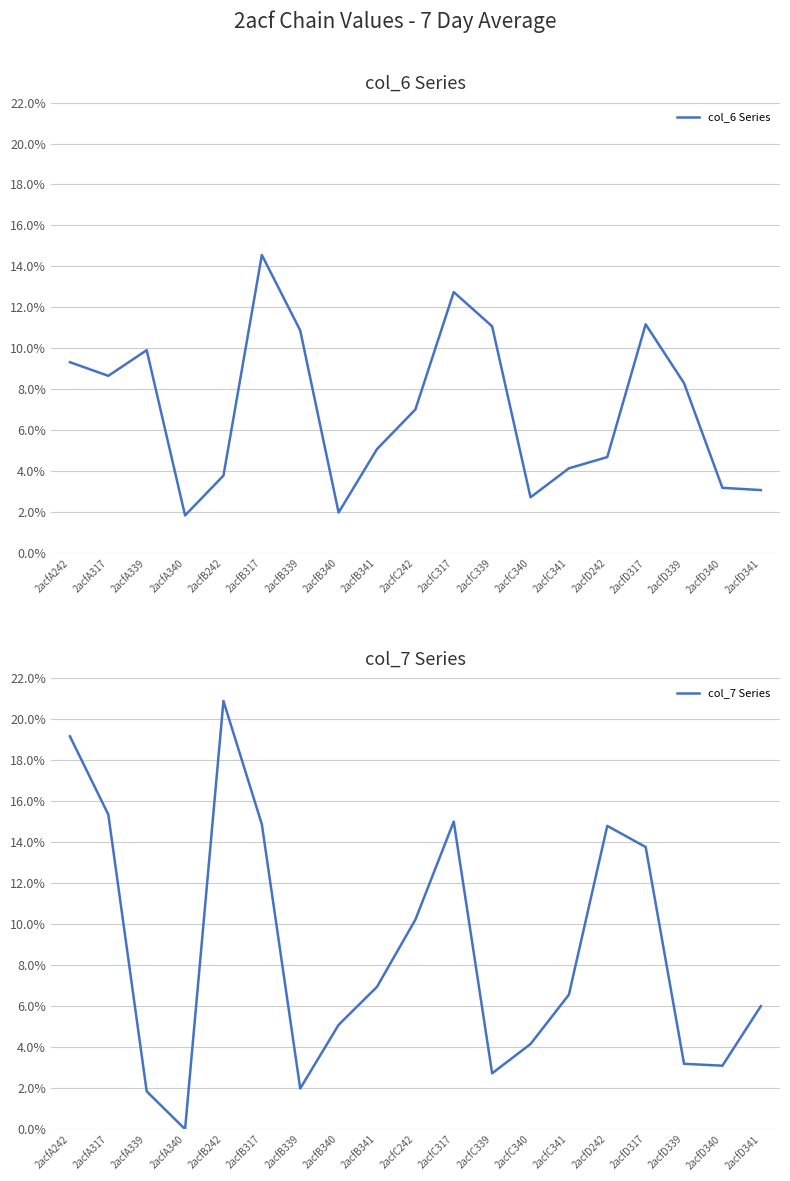

The col_7 Series series shows 24.4 at 2acfC317. True or false?

False